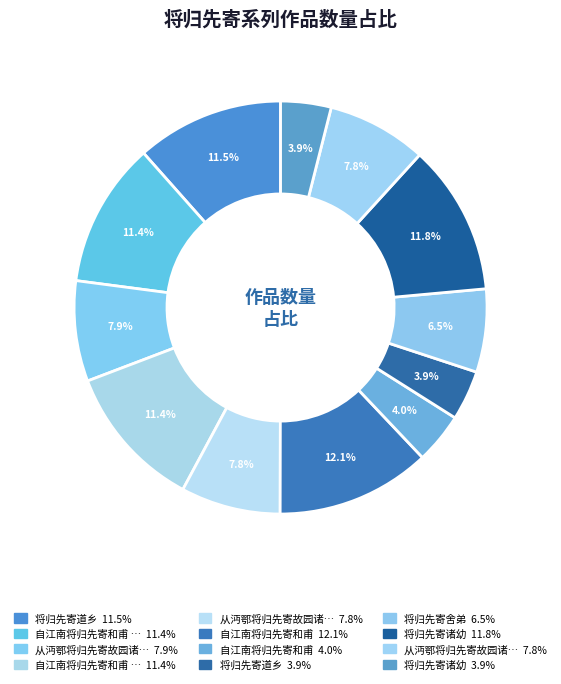

Which slice is the smallest?

将归先寄道乡